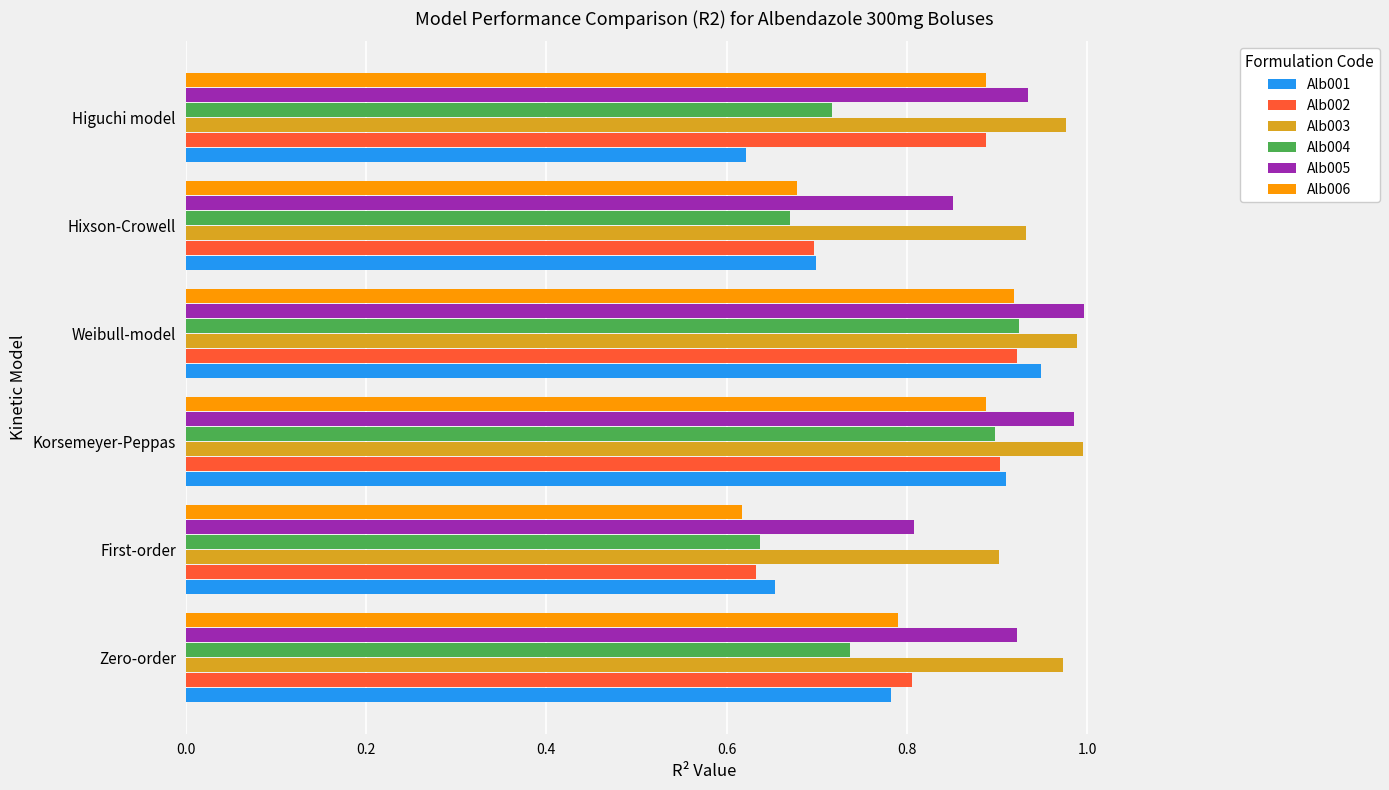

Which category has the lowest value in the Alb006 series?

First-order